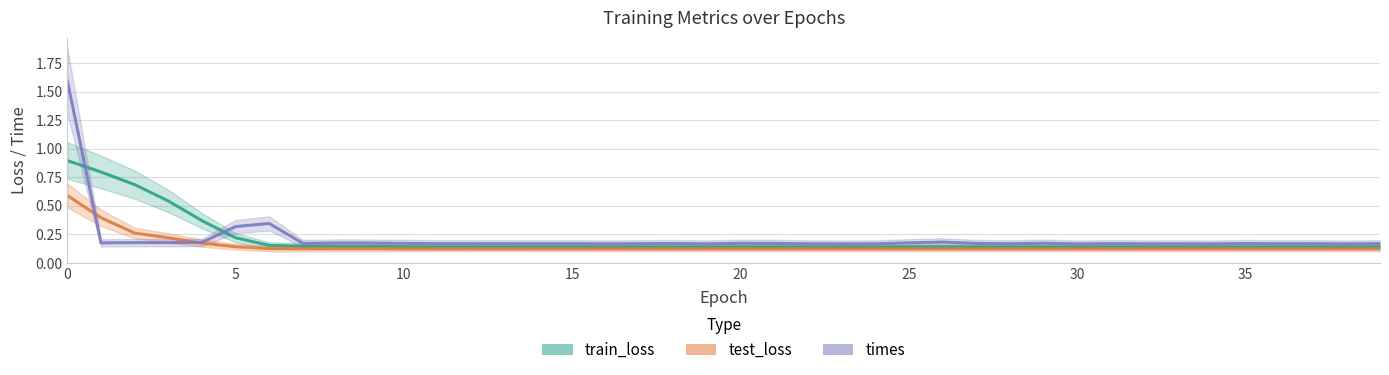

Which series has the widest spread of values?

times